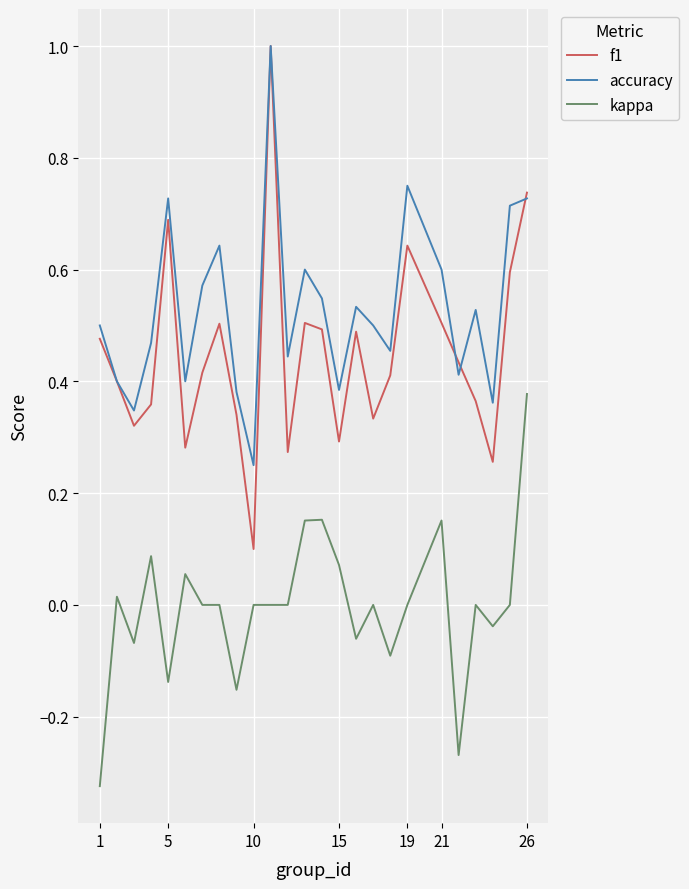

Which series has the largest total across all categories?

accuracy